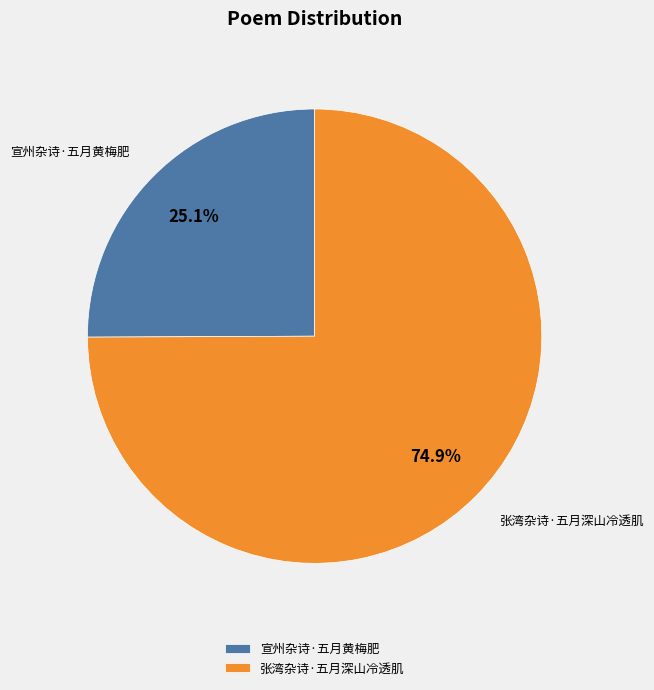

Approximately how many times larger is the value at 张湾杂诗·五月深山冷透肌 compared to 宣州杂诗·五月黄梅肥?

3.0